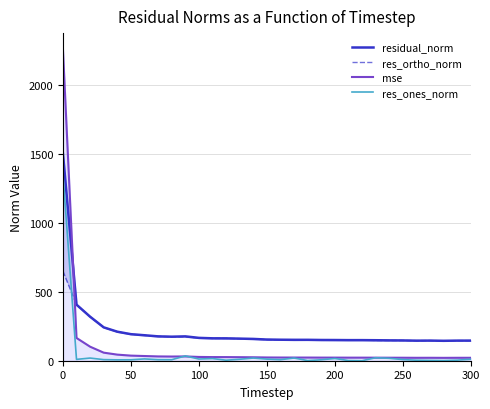

What is the maximum value for mse?

2259.6